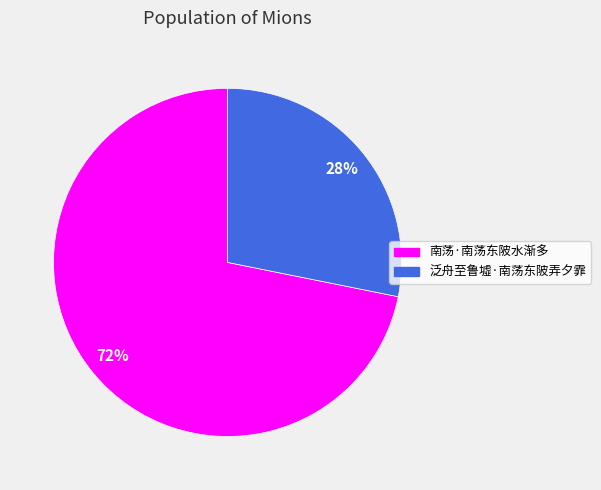

To the nearest percent, what is the average slice percentage?

50%